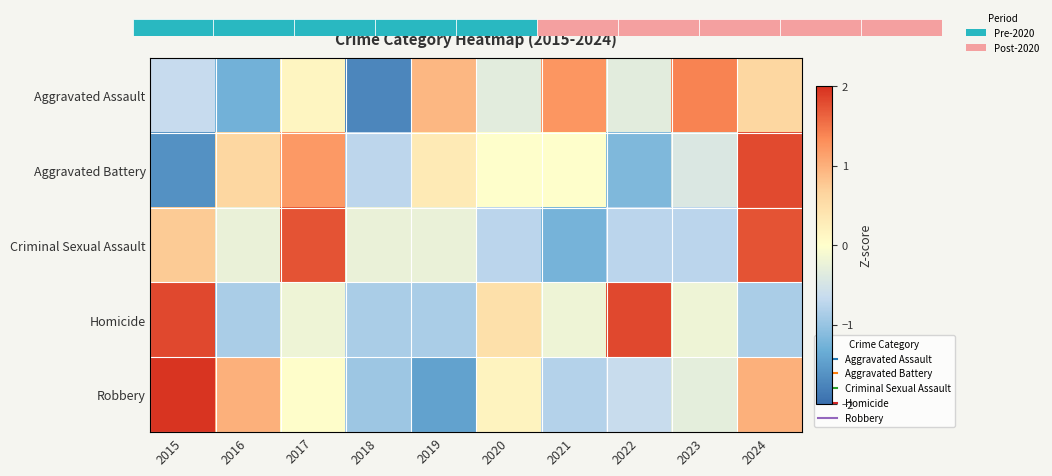

Read the Aggravated Battery value at 2023.

-0.4